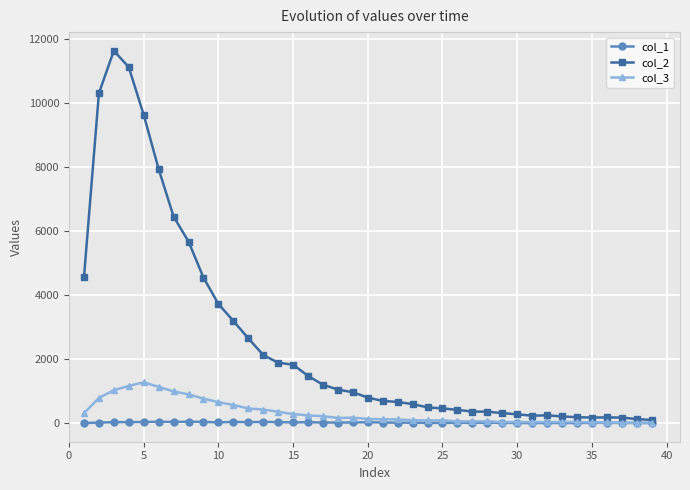

Which series has the widest spread of values?

col_2